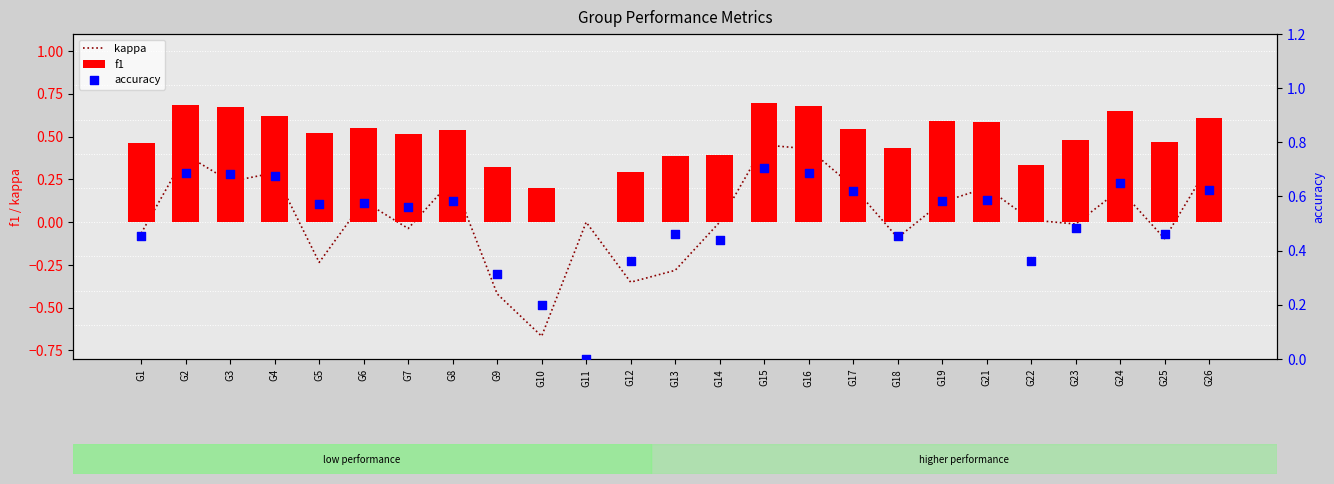

Is the value of kappa at G13 greater than the value of f1 at G14?

No